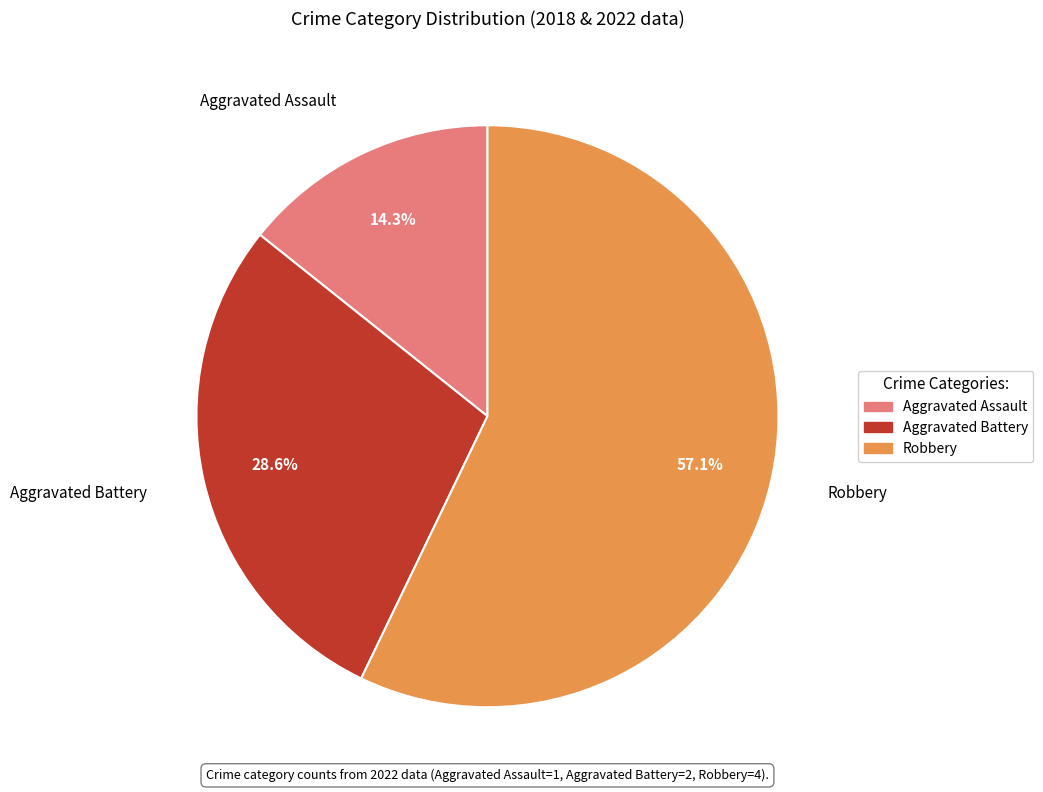

What portion of the pie excludes Aggravated Assault?

85.7%